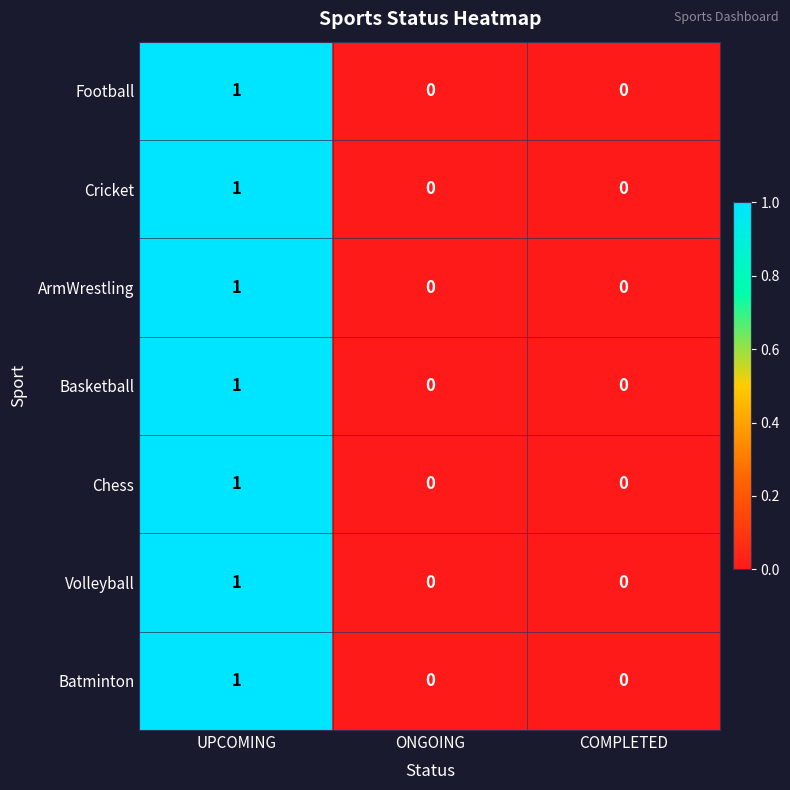

How many values in Chess are above zero?

1